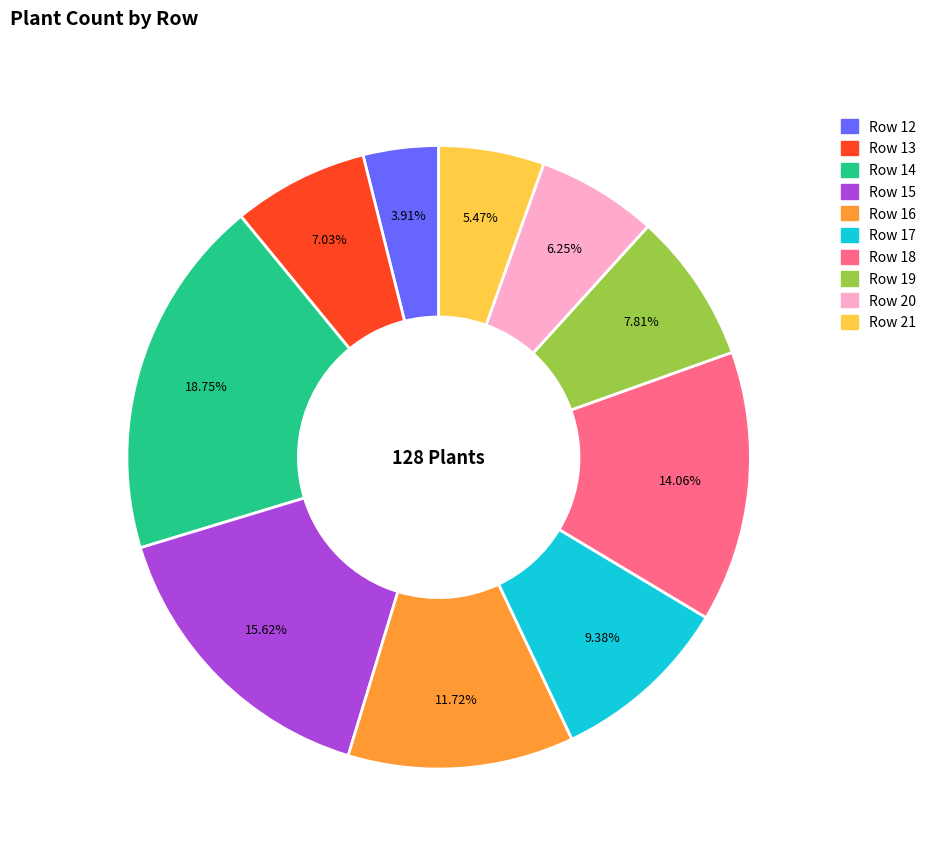

Which category has the biggest portion of the pie?

Row 14